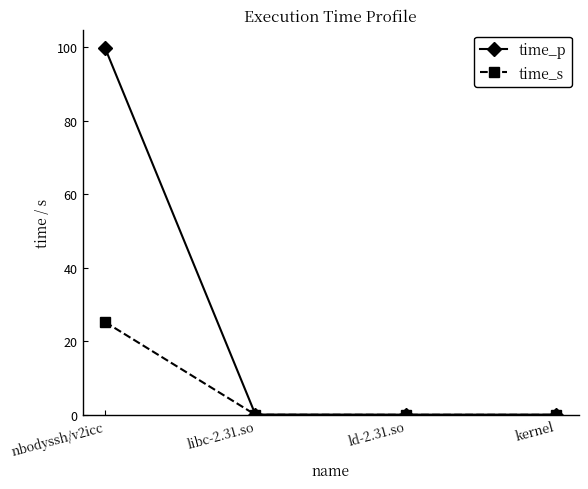

How many lines are shown in the chart?

2